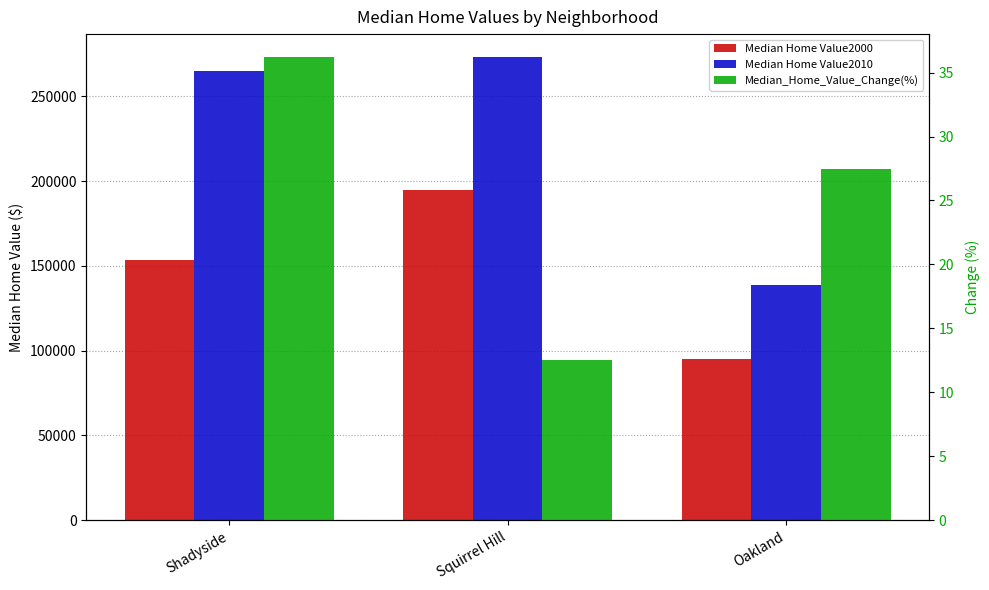

What is the label of the 1st bar from the right?

Oakland